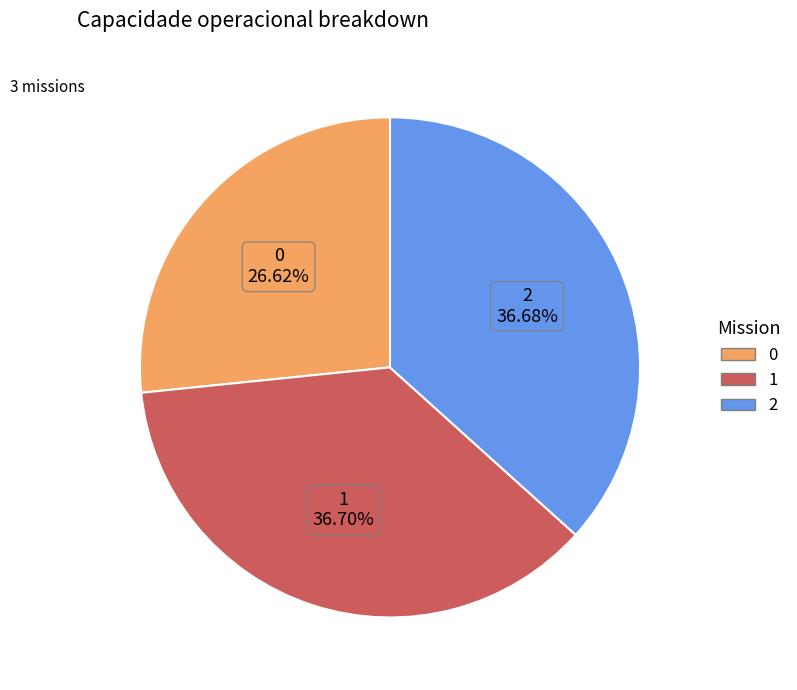

The 2 slice represents 37% of the pie. True or false?

True